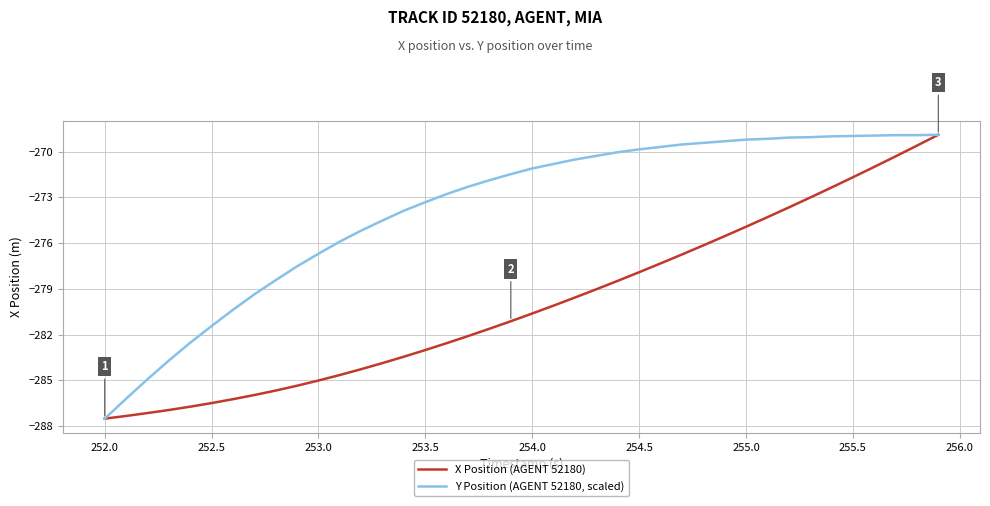

List the series in order of their overall mean, highest first.

Y Position (AGENT 52180, scaled), X Position (AGENT 52180)